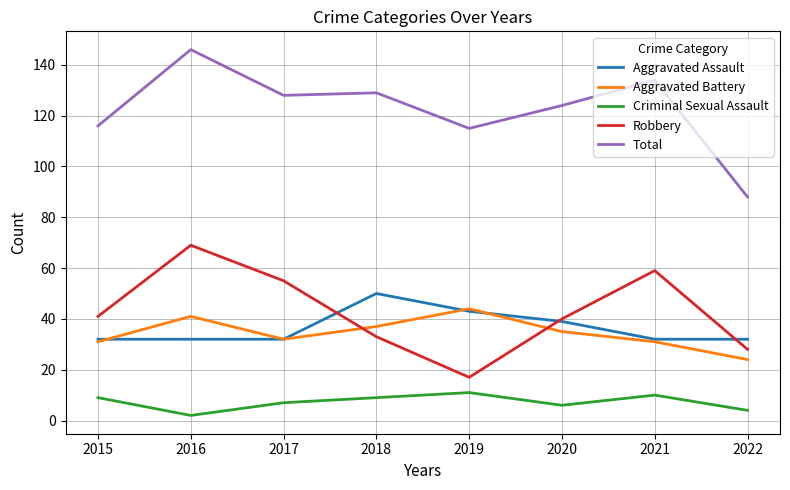

Read the Aggravated Battery value at 2020.

35